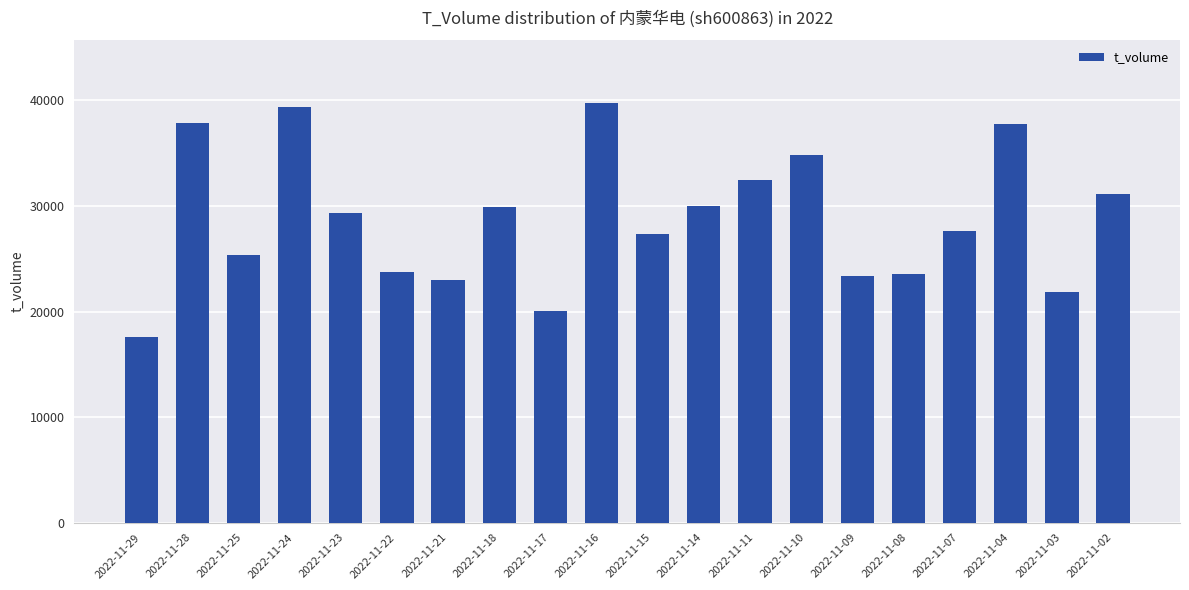

What is the value of the 16th bar from the left?

23600